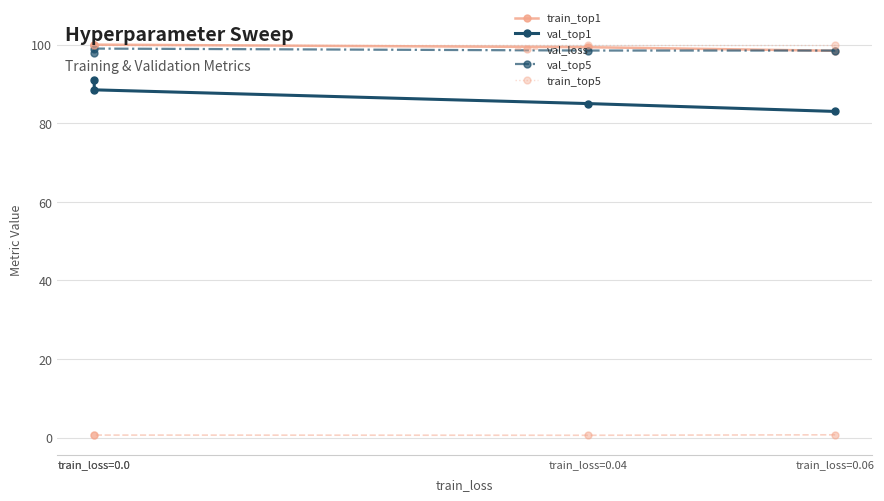

Rank the series at train_loss=0.0 from highest to lowest value.

train_top1, train_top5, val_top5, val_top1, val_loss